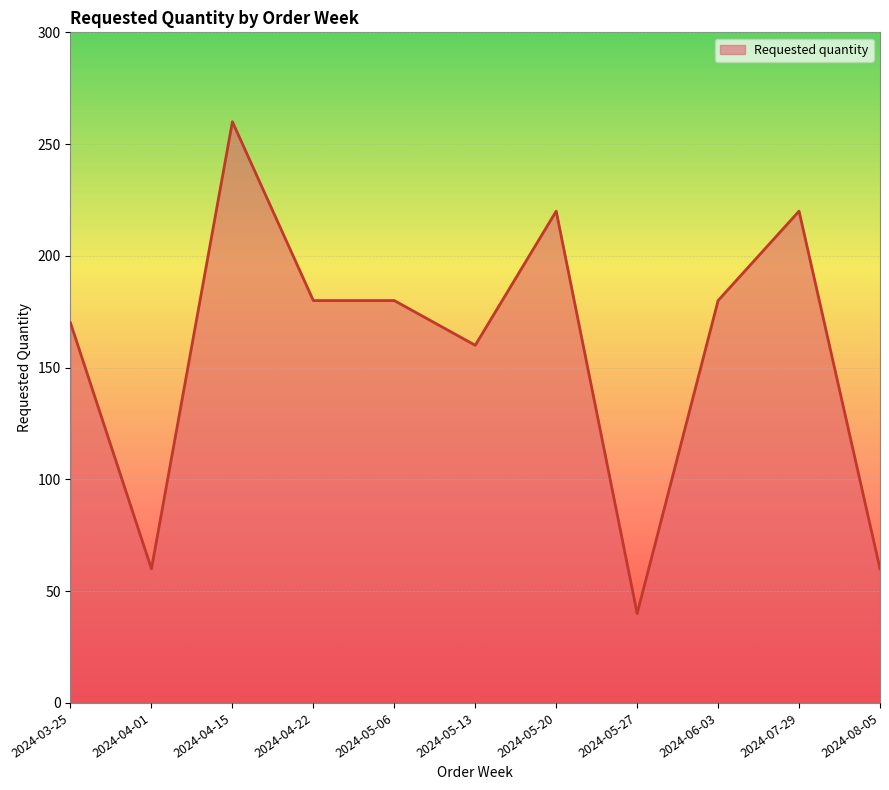

The chart shows a value of 75 at 2024-05-06. True or false?

False